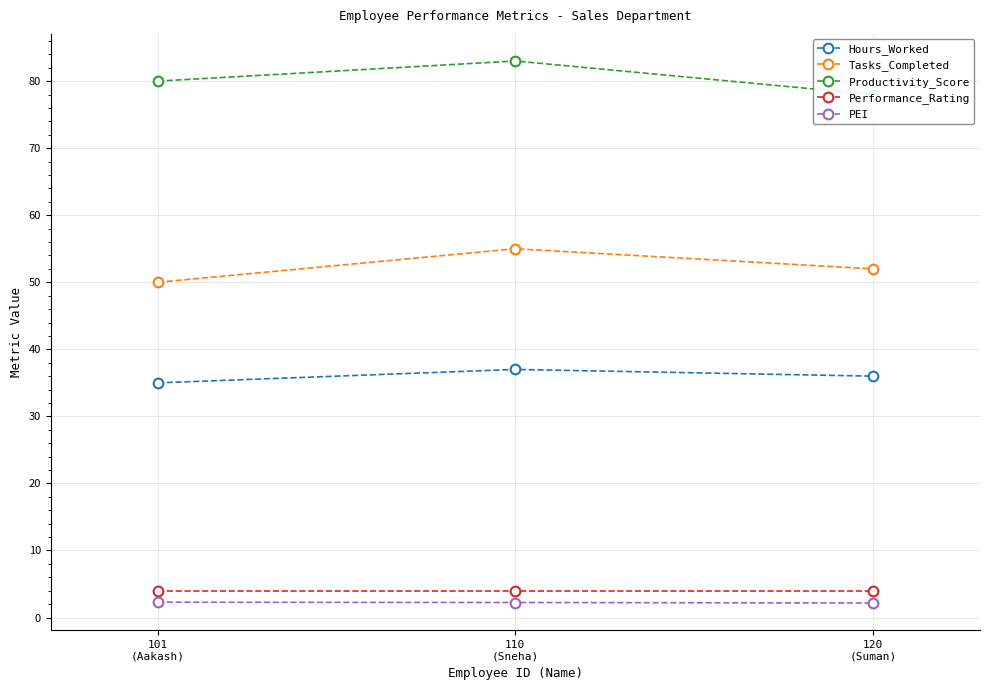

Reading left to right, extract all data points from this chart.

Hours_Worked: 101
(Aakash)=35.0	110
(Sneha)=37.0	120
(Suman)=36.0
Tasks_Completed: 101
(Aakash)=50.0	110
(Sneha)=55.0	120
(Suman)=52.0
Productivity_Score: 101
(Aakash)=80.0	110
(Sneha)=83.0	120
(Suman)=78.0
Performance_Rating: 101
(Aakash)=4.0	110
(Sneha)=4.0	120
(Suman)=4.0
PEI: 101
(Aakash)=2.3	110
(Sneha)=2.2	120
(Suman)=2.2